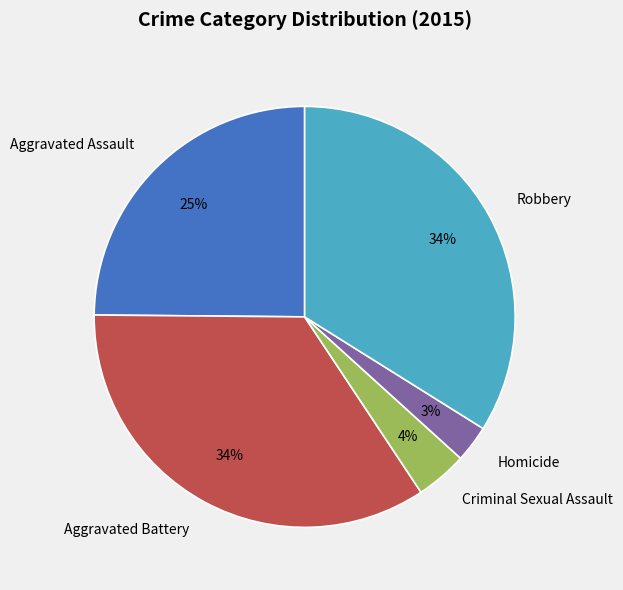

How many segments does this pie chart have?

5